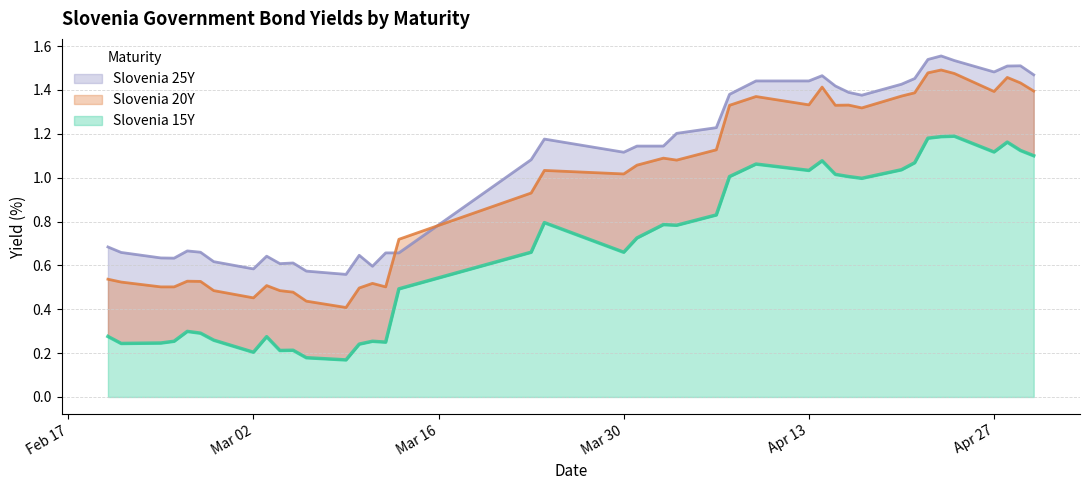

What is the difference between the second highest and minimum values in the Slovenia 25Y series?

1.0